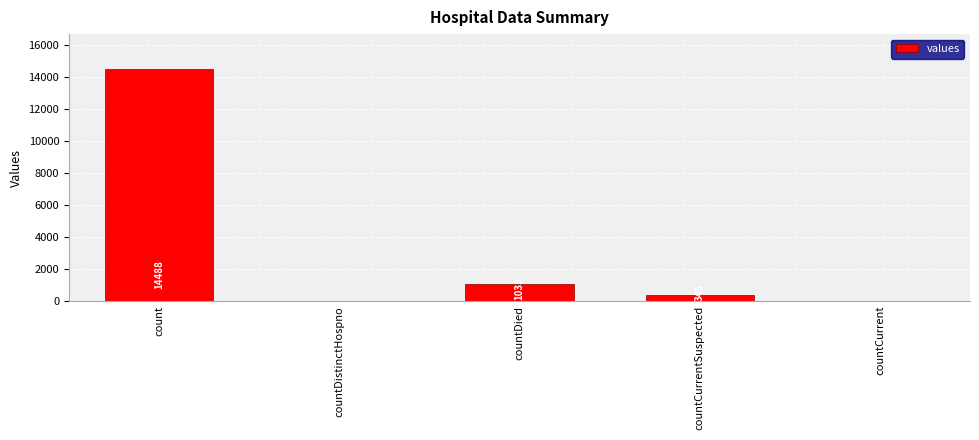

Reading left to right, transcribe all the data shown in this chart.

count=14488	countDistinctHospno=0	countDied=1033	countCurrentSuspected=345	countCurrent=0